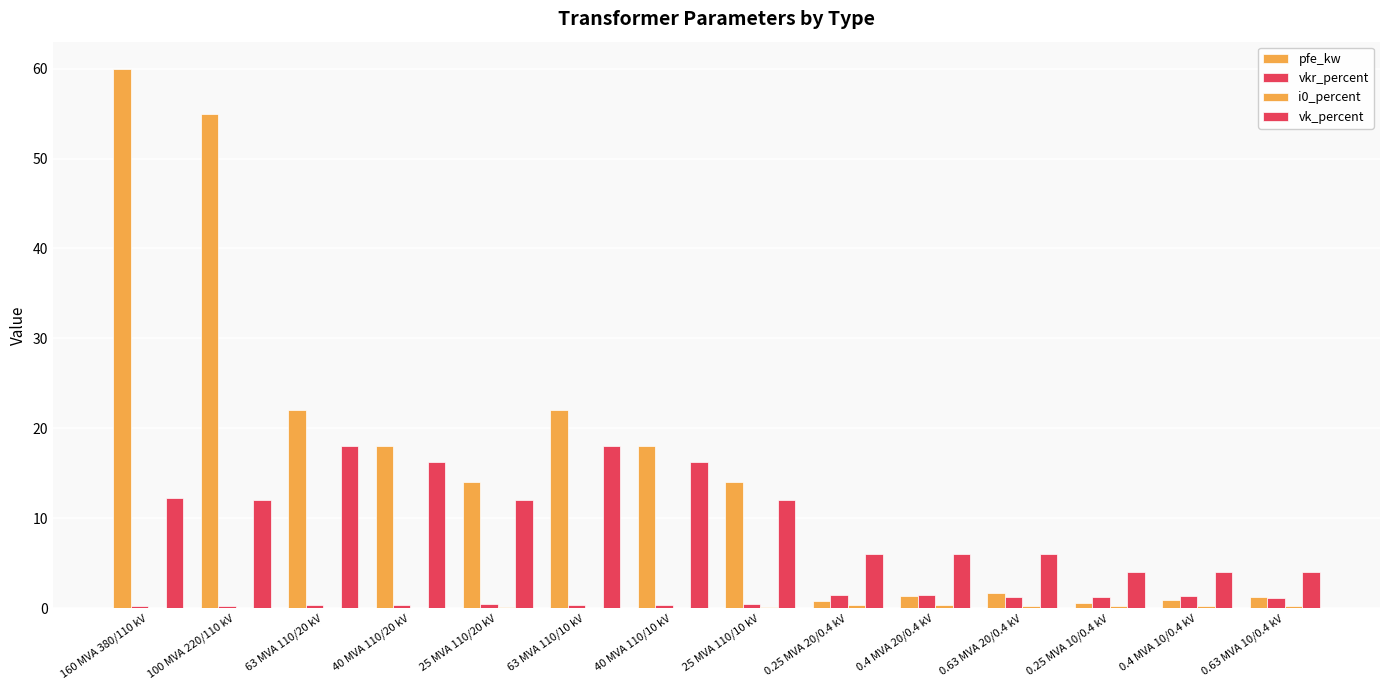

Which series has the largest total across all categories?

pfe_kw